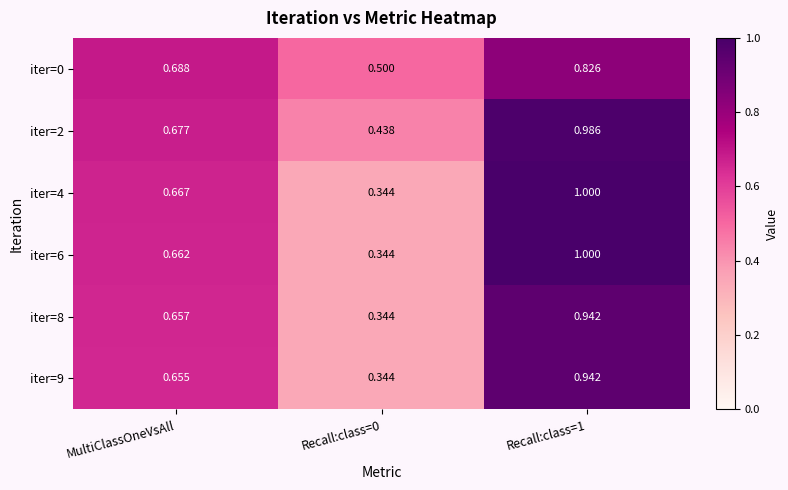

How many categories are shown in the chart?

3